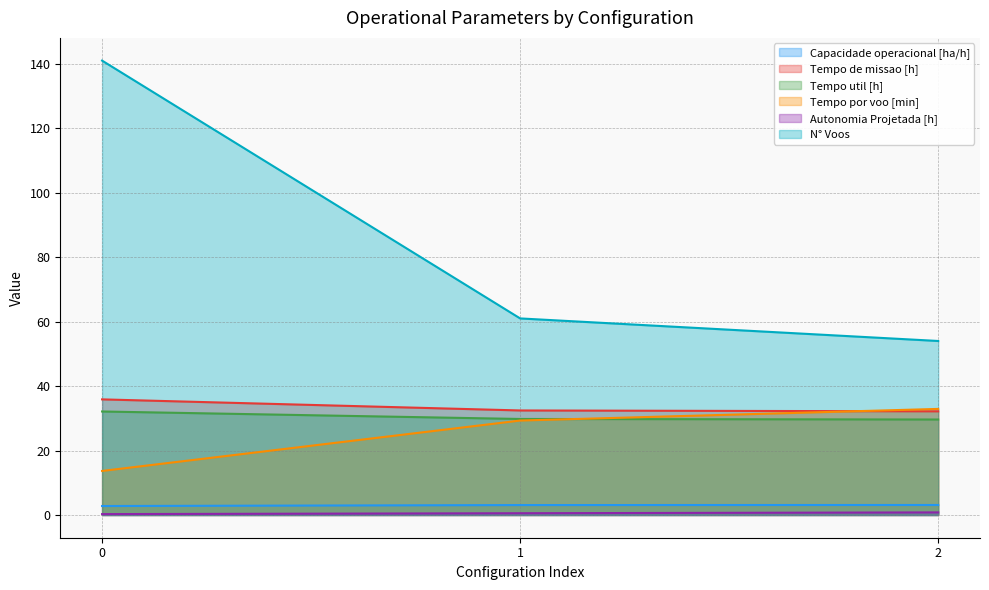

Rank the series at 0 from lowest to highest value.

Autonomia Projetada [h], Capacidade operacional [ha/h], Tempo por voo [min], Tempo util [h], Tempo de missao [h], N° Voos